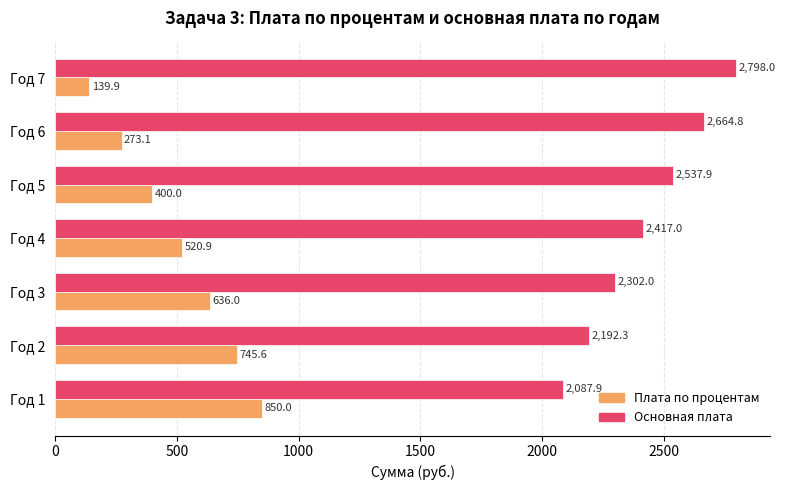

What is the minimum value for Плата по процентам?

139.9